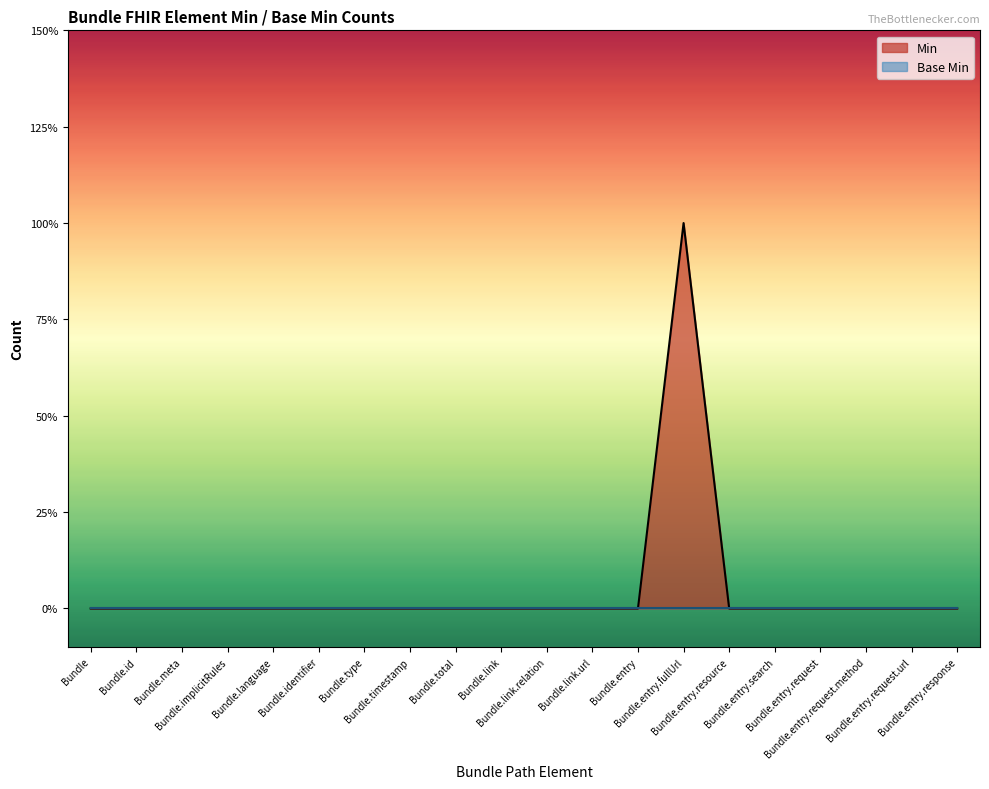

What is the maximum value shown in the chart?

1